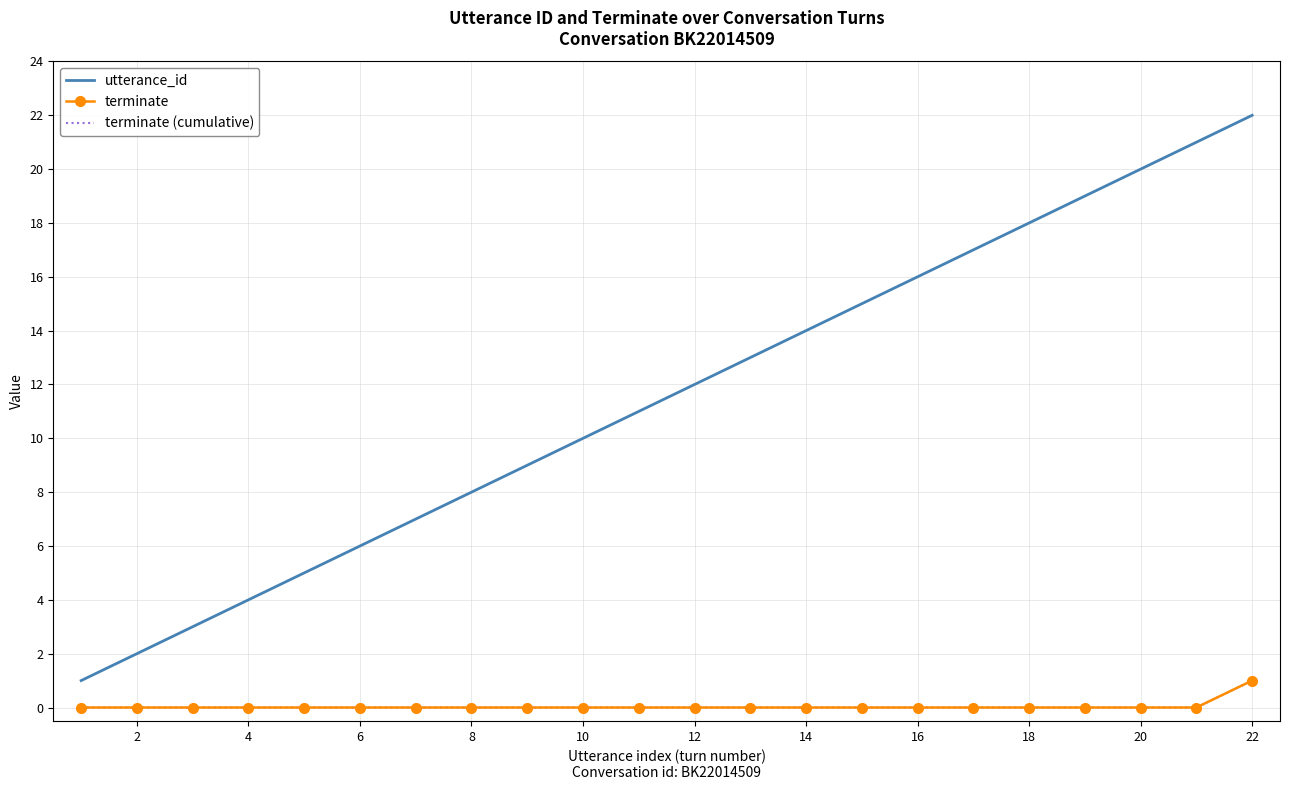

True or false: terminate and terminate (cumulative) intersect in this chart.

False